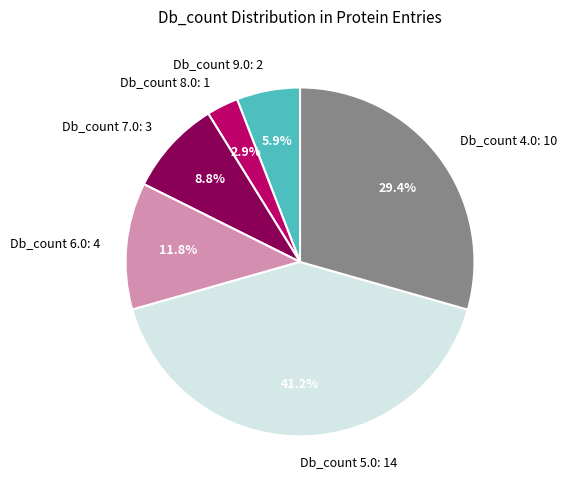

Is there a majority slice in this chart?

No